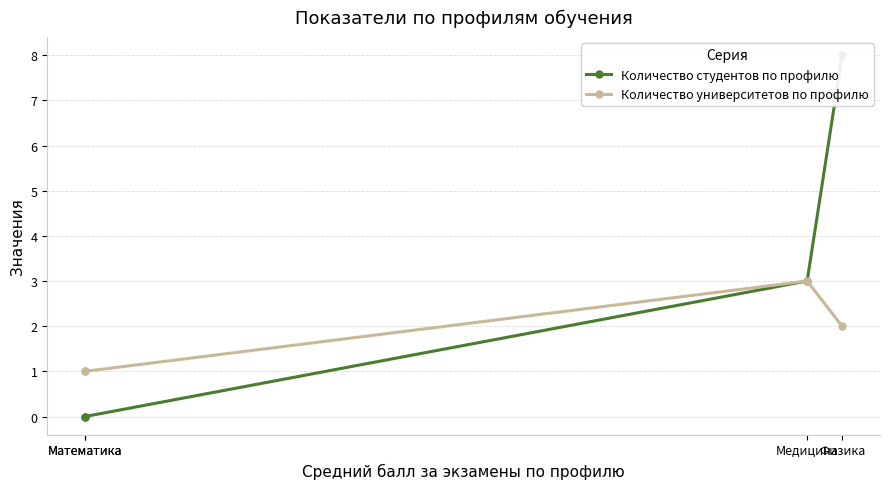

Where is Количество университетов по профилю nearest to the value 2?

Физика